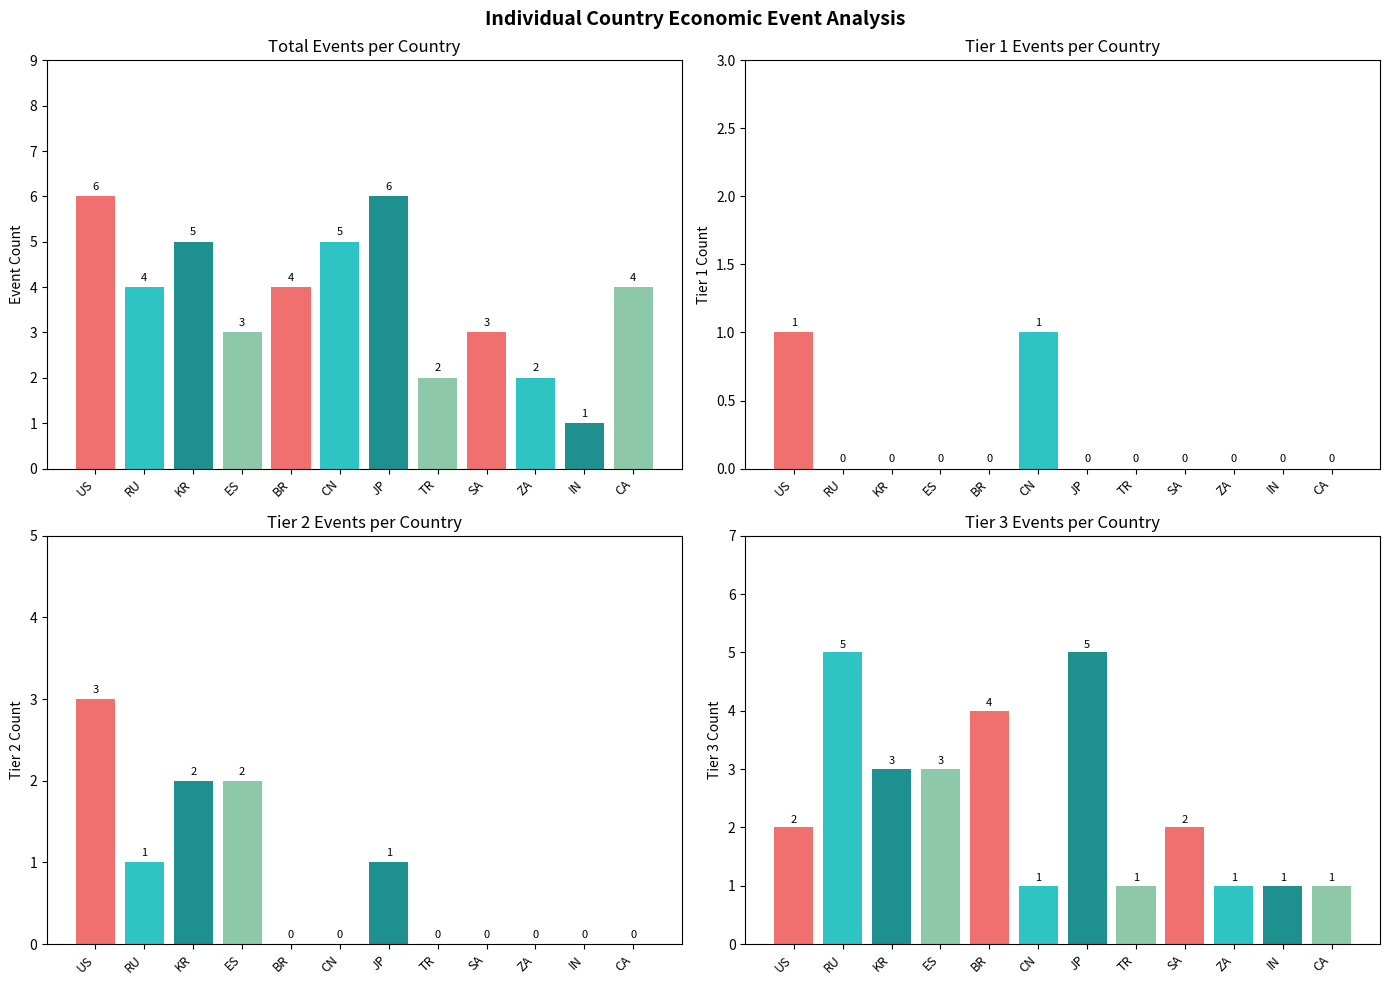

What is the label of the 4th bar from the left?

ES